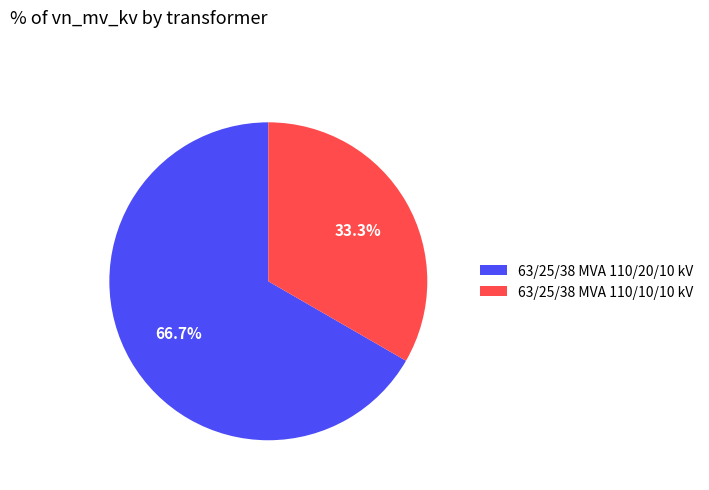

Do 63/25/38 MVA 110/20/10 kV and 63/25/38 MVA 110/10/10 kV together represent more than half of the pie?

Yes